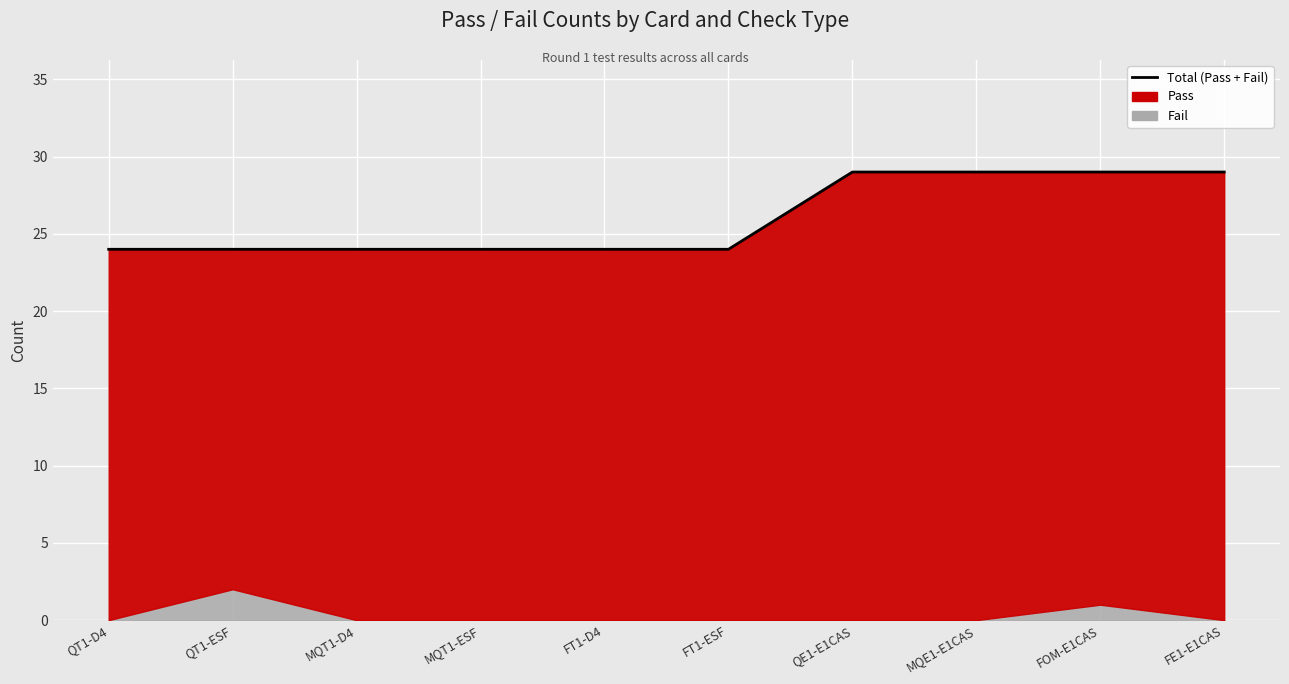

What is the change in value from MQT1-D4 to FOM-E1CAS?

+5